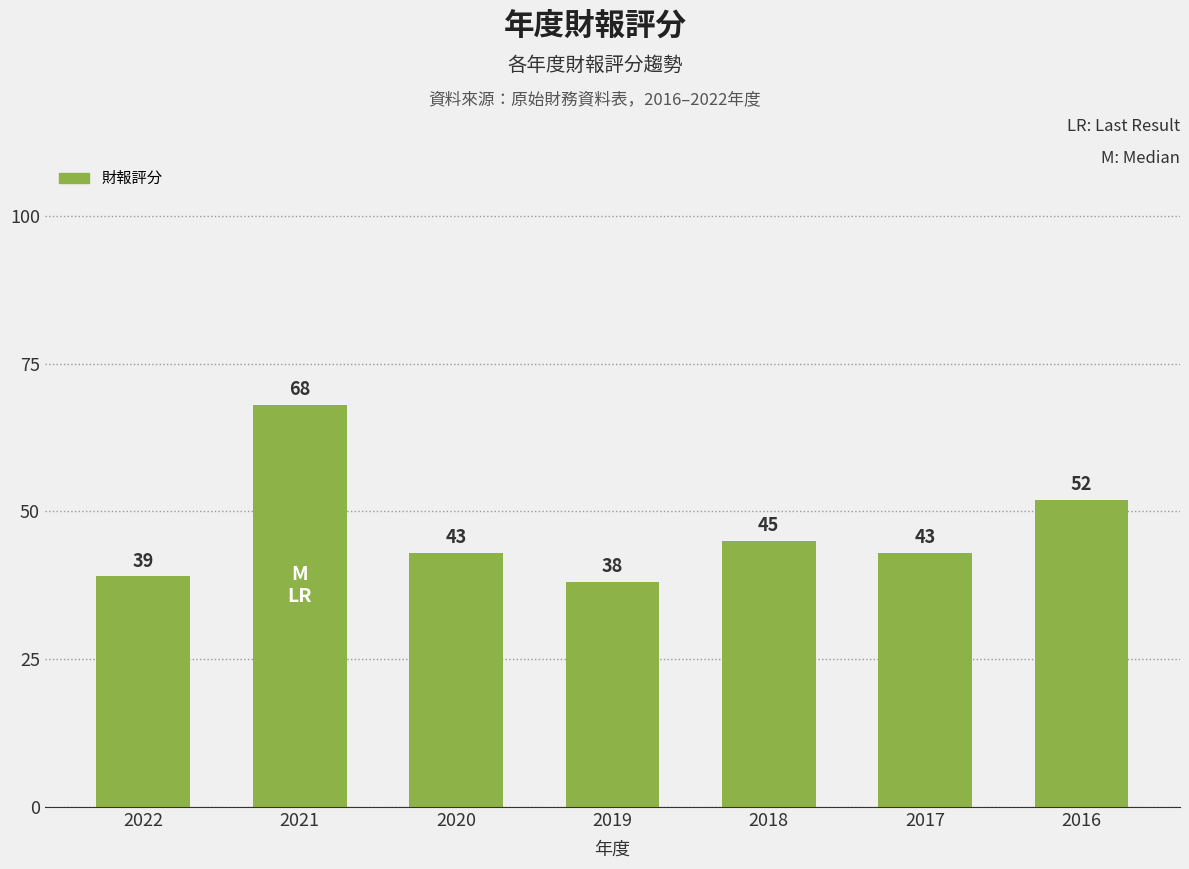

Is it true that the value at 2022 is 70?

False